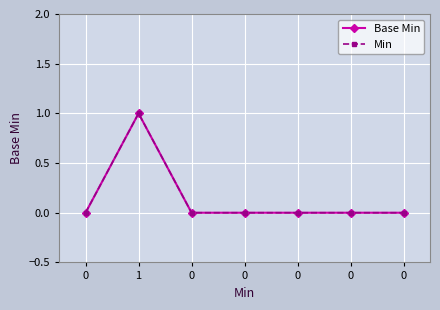

Does the chart have visible grid lines?

Yes